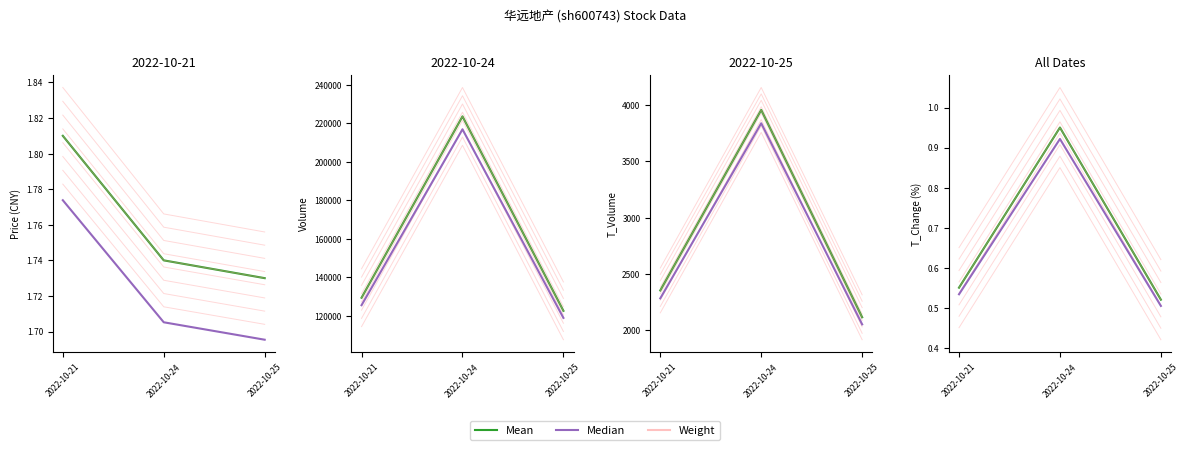

What is the total value across all series at 2022-10-21?

1.6